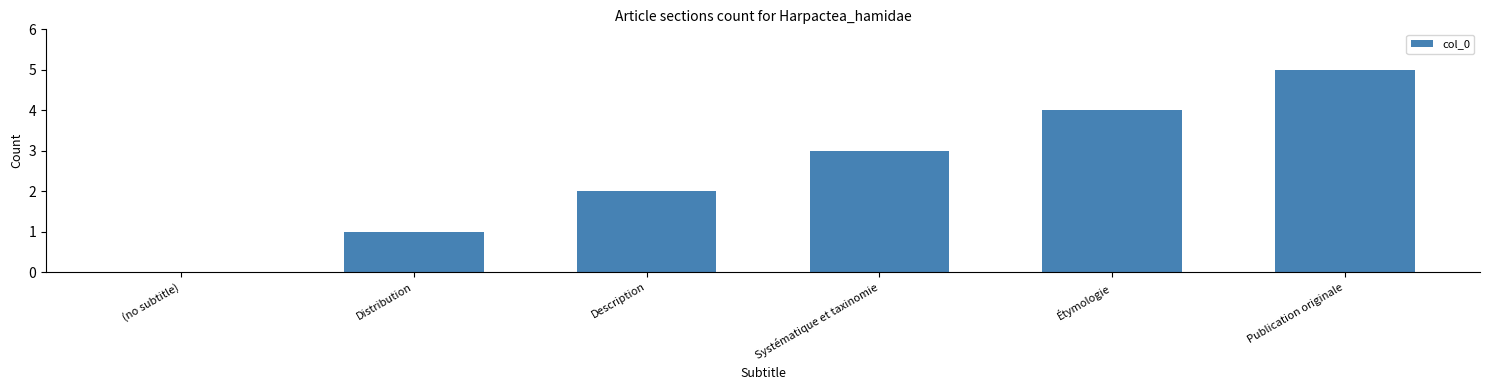

The chart shows a value of 3 at Description. True or false?

False